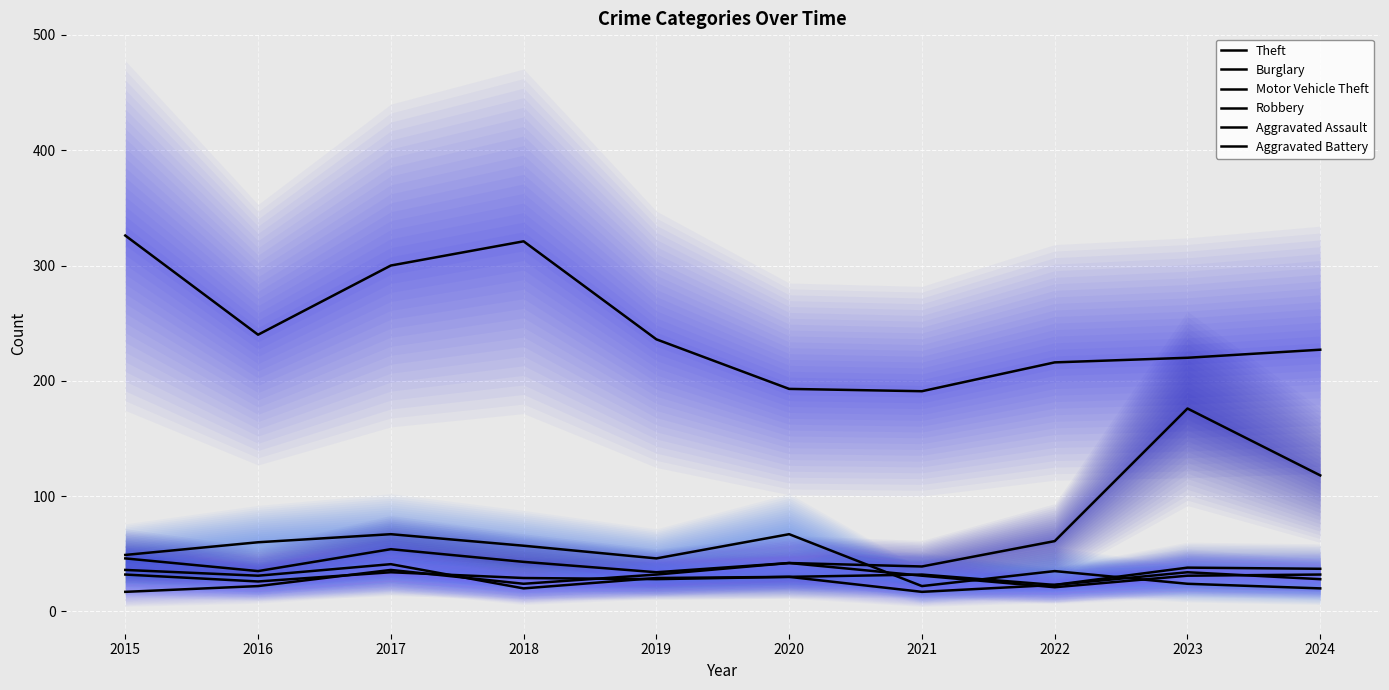

What is the maximum value shown in the chart?

326